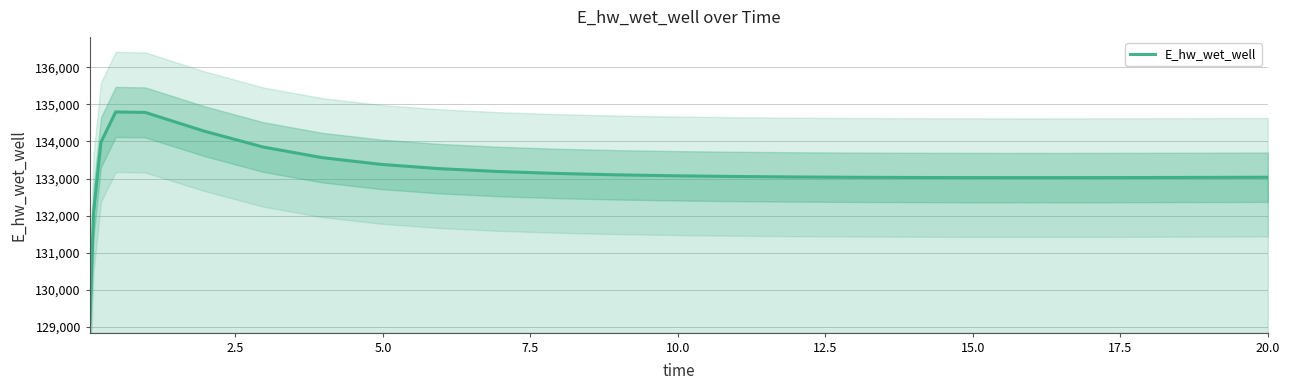

What is the greatest value displayed?

134796.8